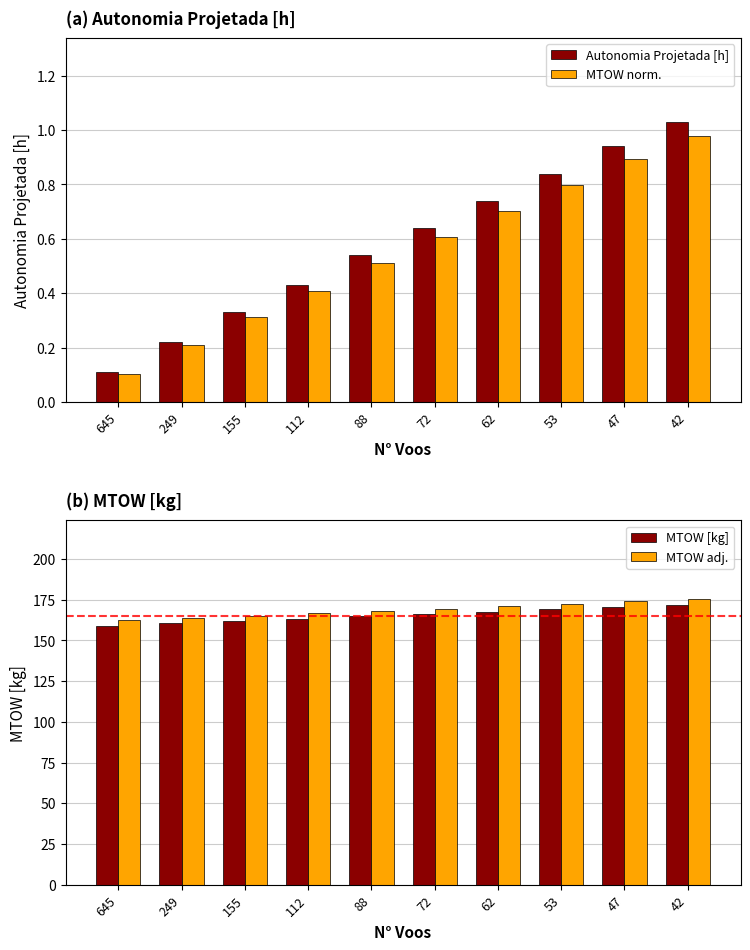

Where is MTOW norm. nearest to the value 0?

645